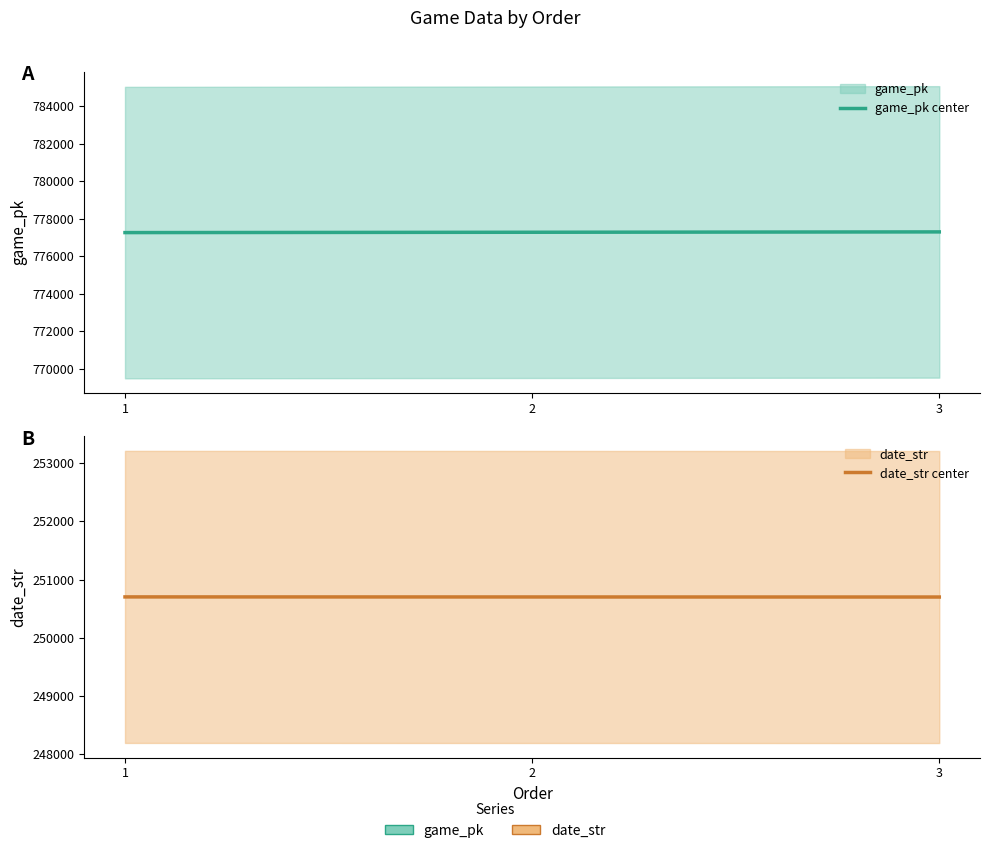

What is the average value of the date_str center series?

250702